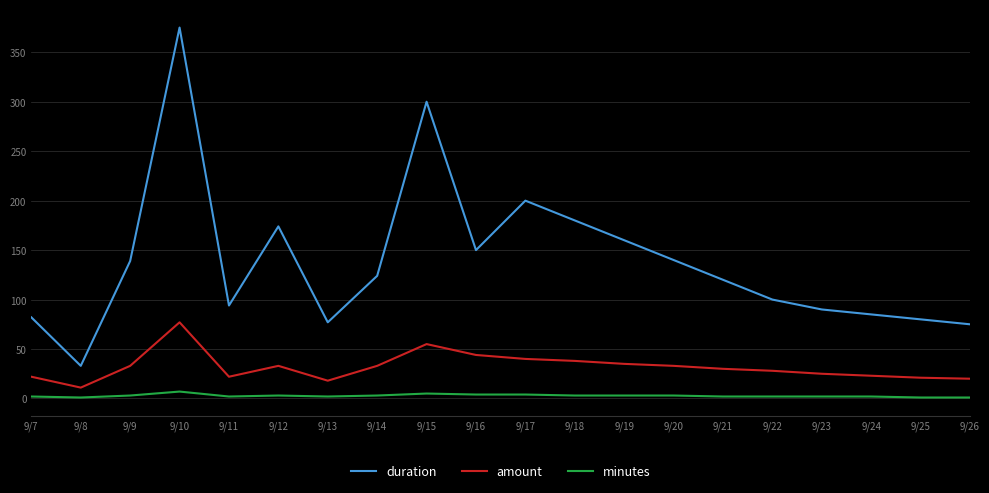

How many series are shown in this chart?

3